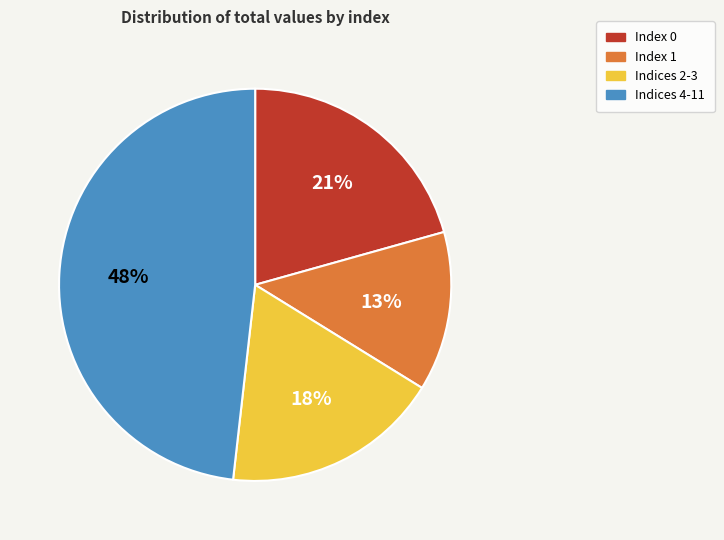

True or false: Indices 2-3 accounts for 28% of the total.

False